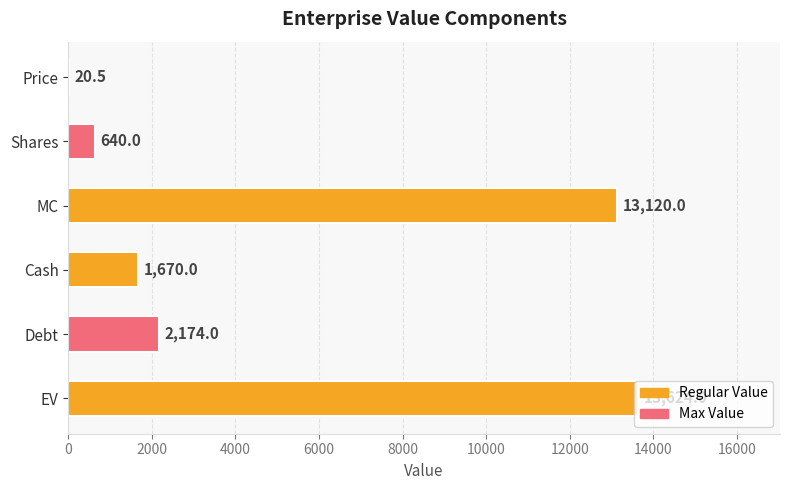

What is the sum of all values?

31248.5